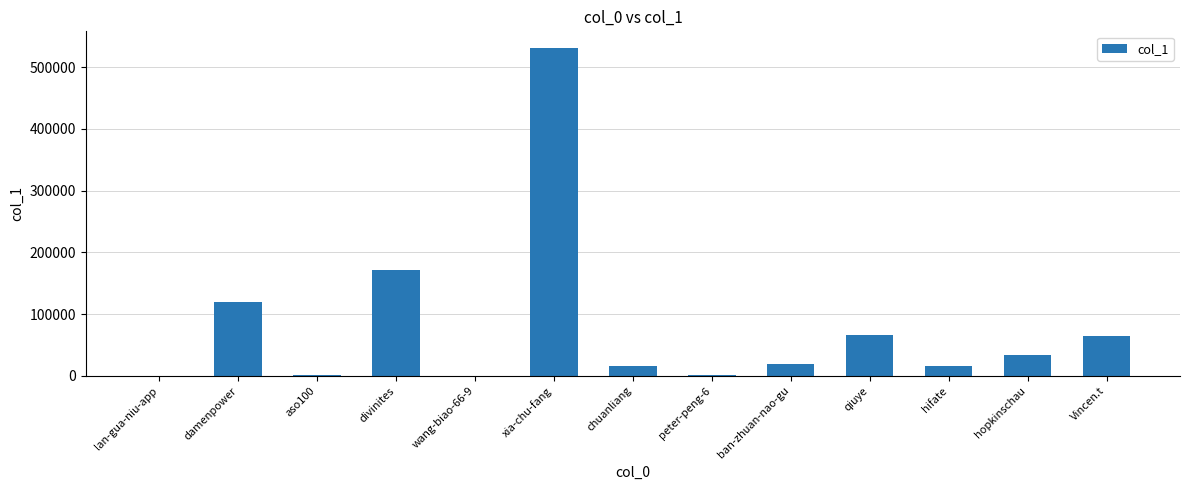

Is it true that the value at chuanliang is 16105?

True